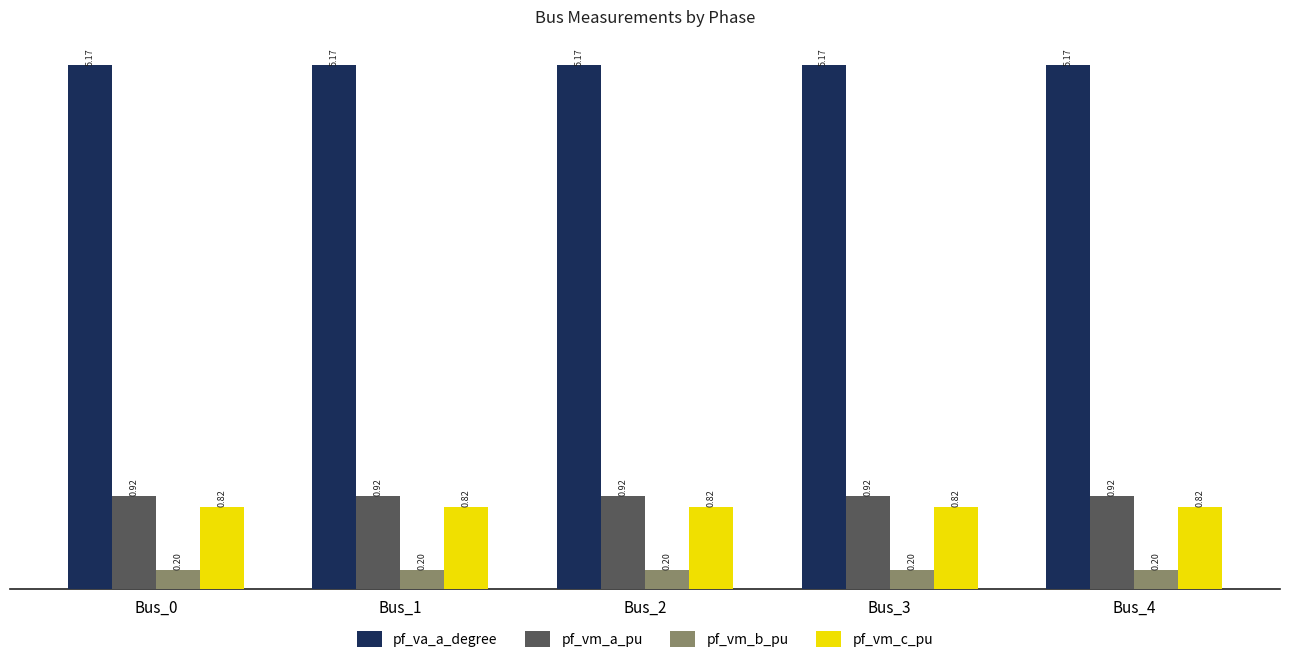

Which series has the largest total across all categories?

pf_va_a_degree